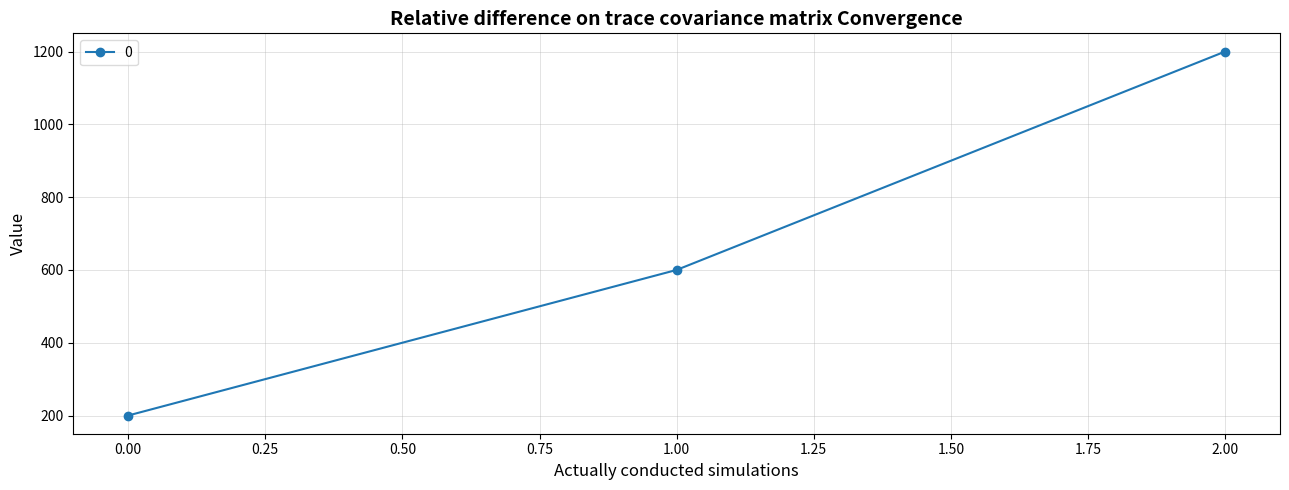

Reading right to left, what are all the values shown in this chart?

1200	600	200